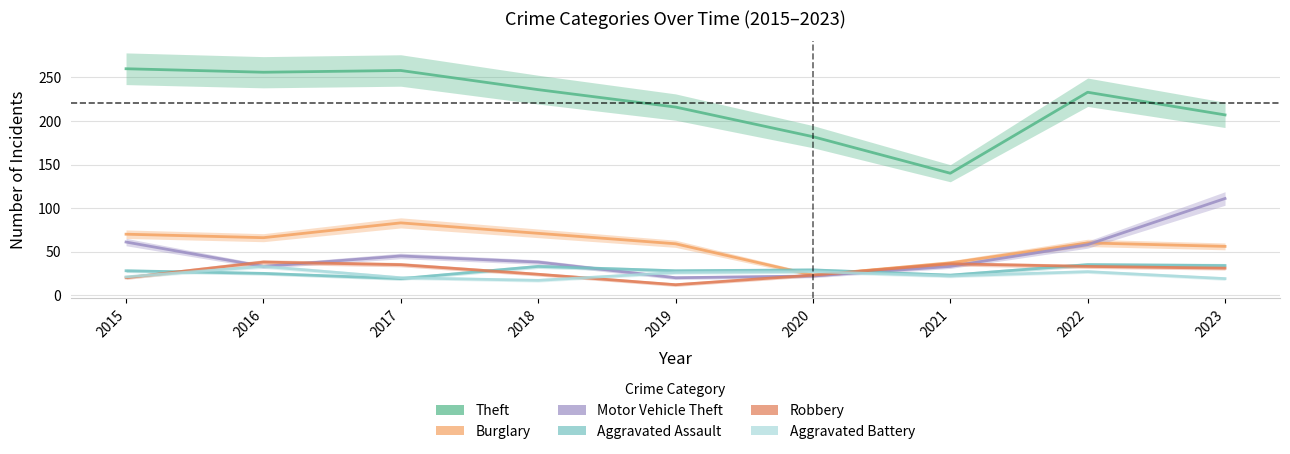

The Aggravated Assault series shows 46 at 2022. True or false?

False